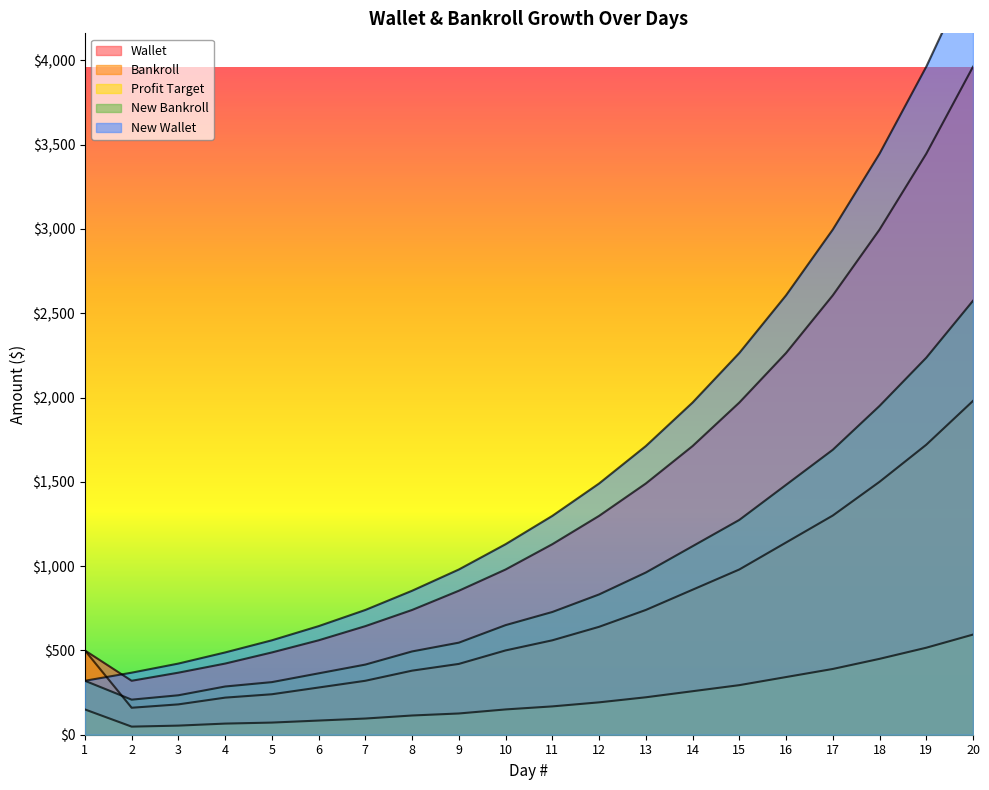

What is the difference between the second highest and minimum values in the New Bankroll series?

2028